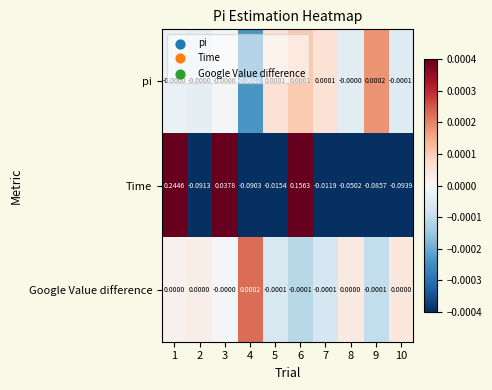

Rank the series at 5 from highest to lowest value.

pi, Google Value difference, Time